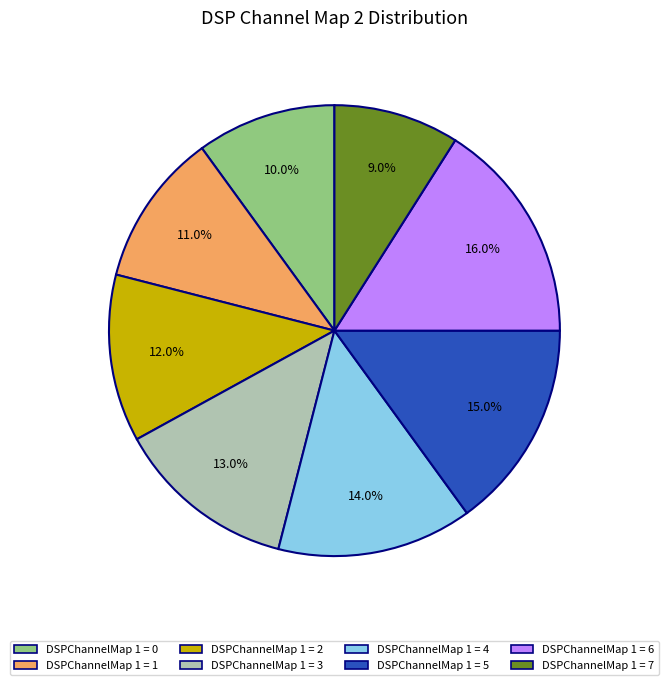

Is there any slice that represents more than half of the pie?

No